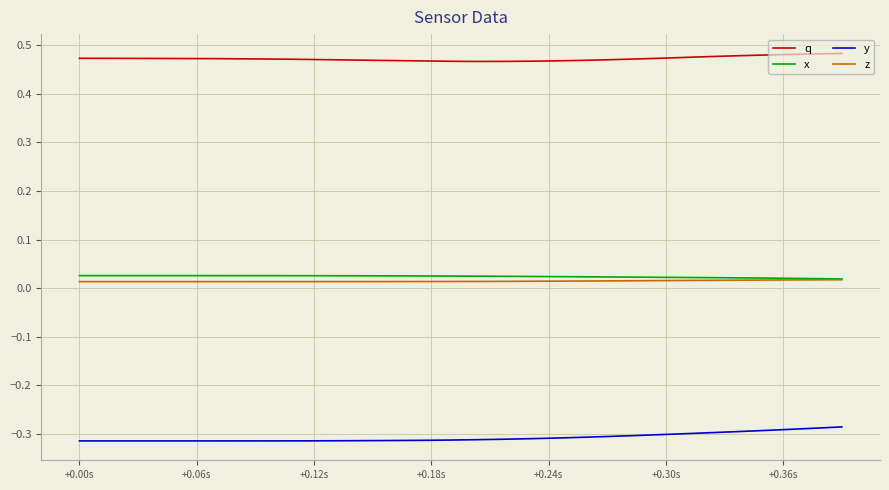

True or false: z and y intersect in this chart.

False